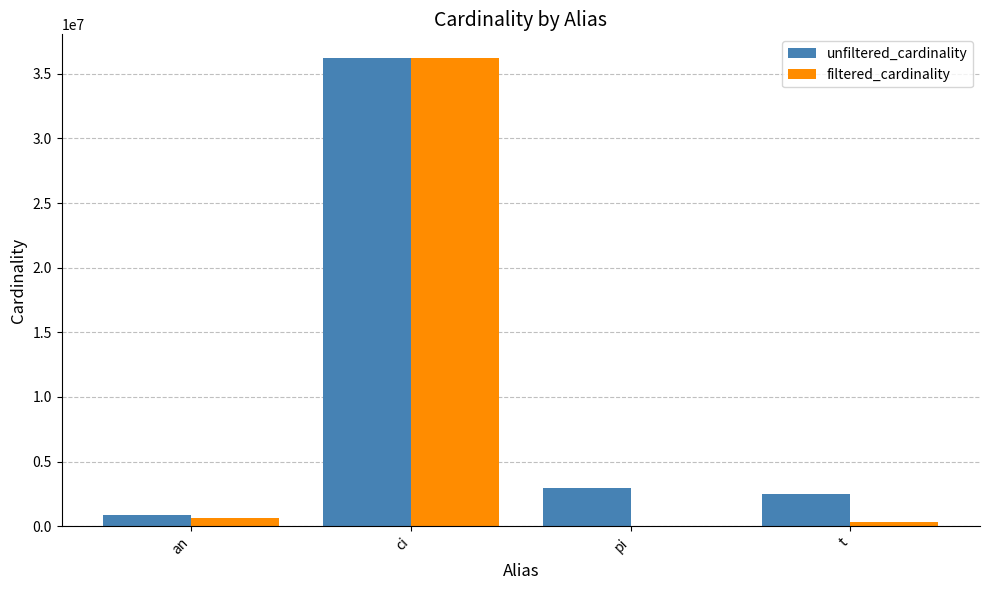

Is it true that unfiltered_cardinality equals 2528312 at t?

True